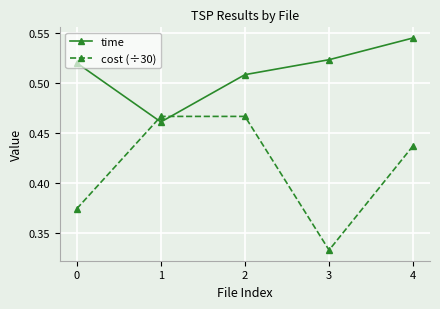

What is the spread (max minus min) of values at 4?

0.1